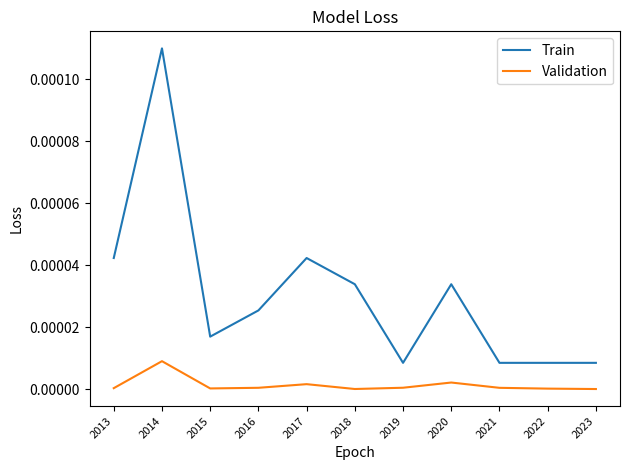

True or false: Train has more than 1 interior local peaks.

True